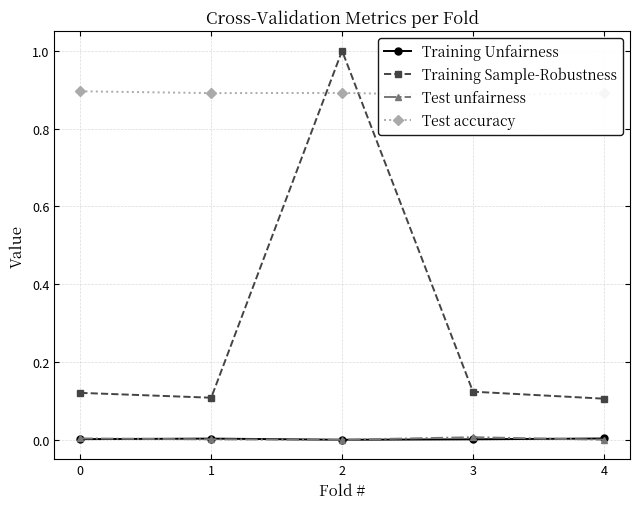

Reading left to right, what are all the values shown in this chart?

Training Unfairness: 0.0	0.0	0.0	0.0	0.0
Training Sample-Robustness: 0.1	0.1	1.0	0.1	0.1
Test unfairness: 0.0	0.0	0.0	0.0	0.0
Test accuracy: 0.9	0.9	0.9	0.9	0.9